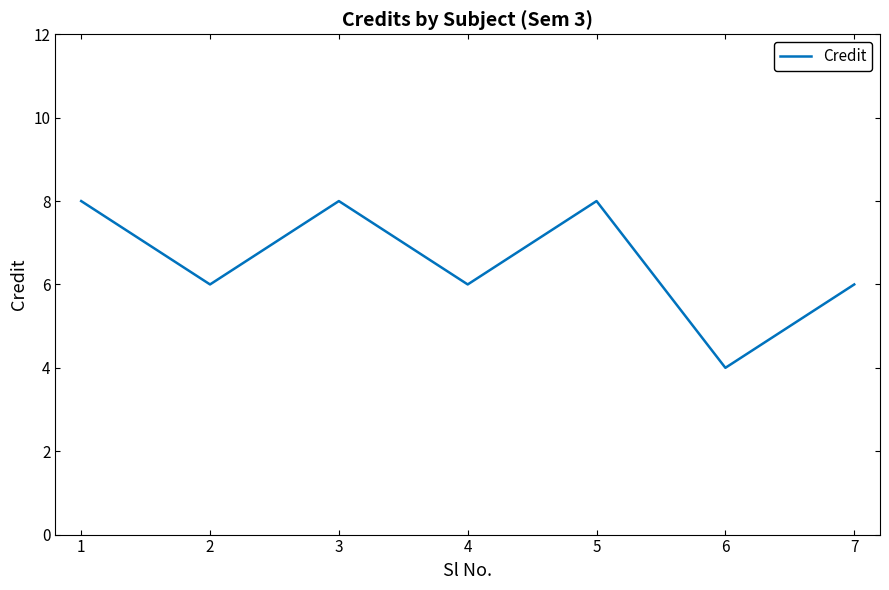

Does the chart display data point markers on the line(s)?

No